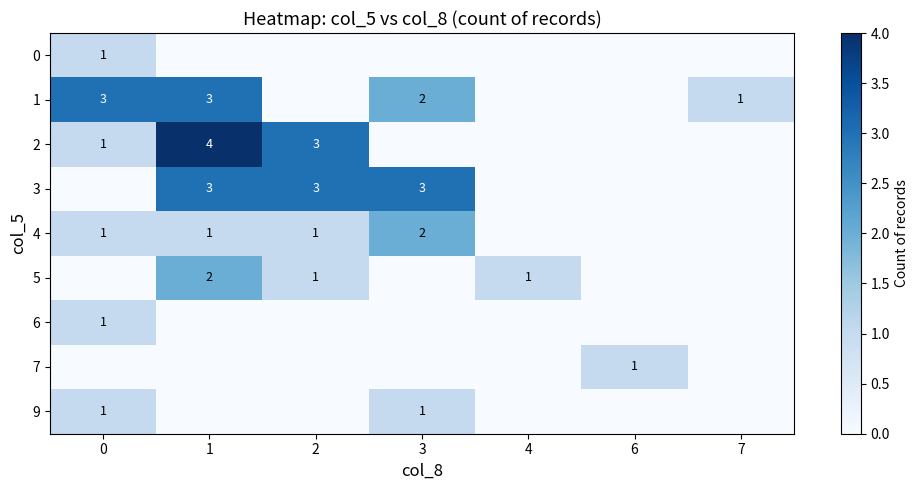

The value of 5 at 1 is 2. True or false?

True